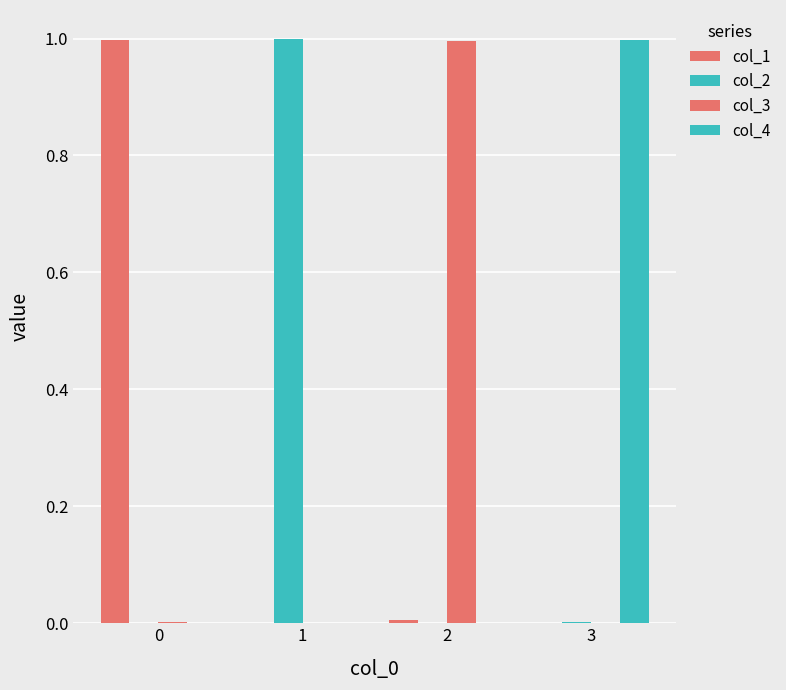

Are the bars grouped side by side (vs. stacked)?

Yes